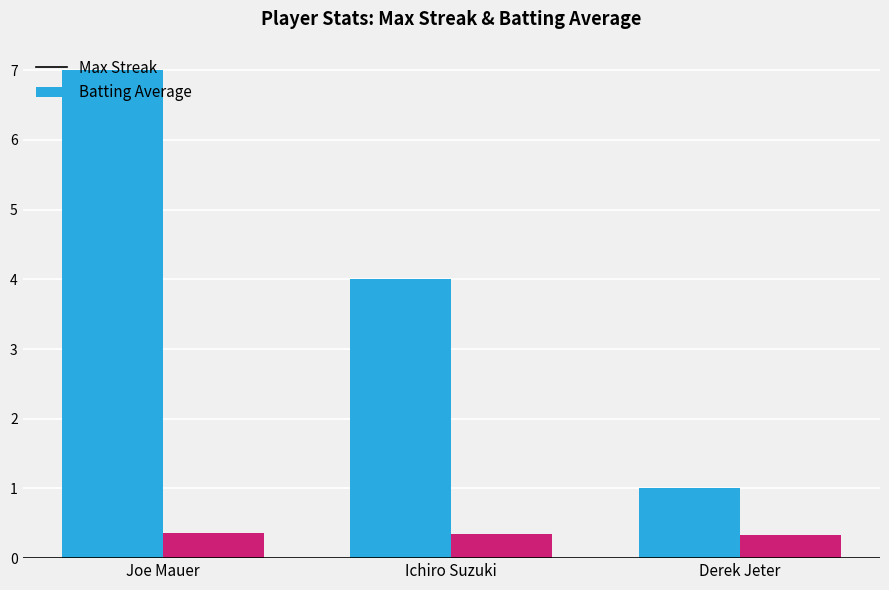

Rank the series by their average value, from highest to lowest.

Max Streak, Batting Average